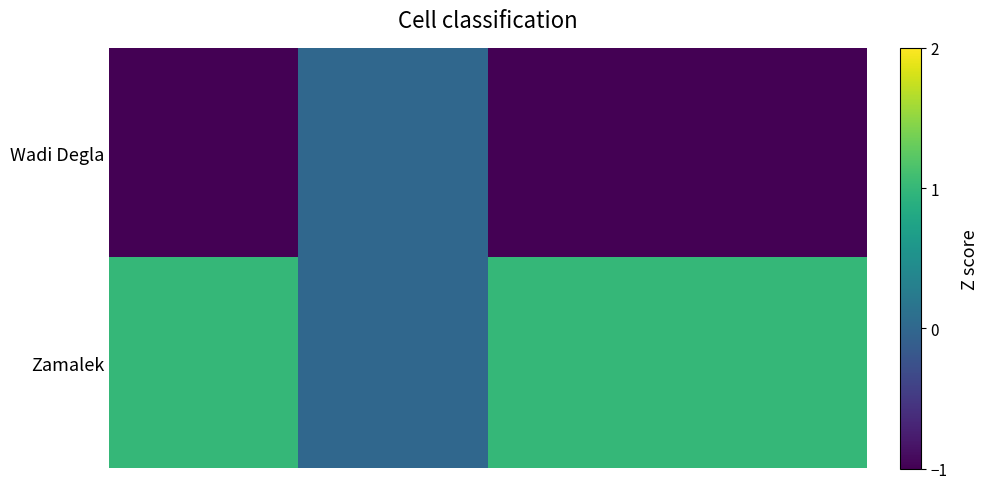

Reading left to right, extract all data points from this chart.

Wadi Degla: -1	0	-1	-1
Zamalek: 1	0	1	1